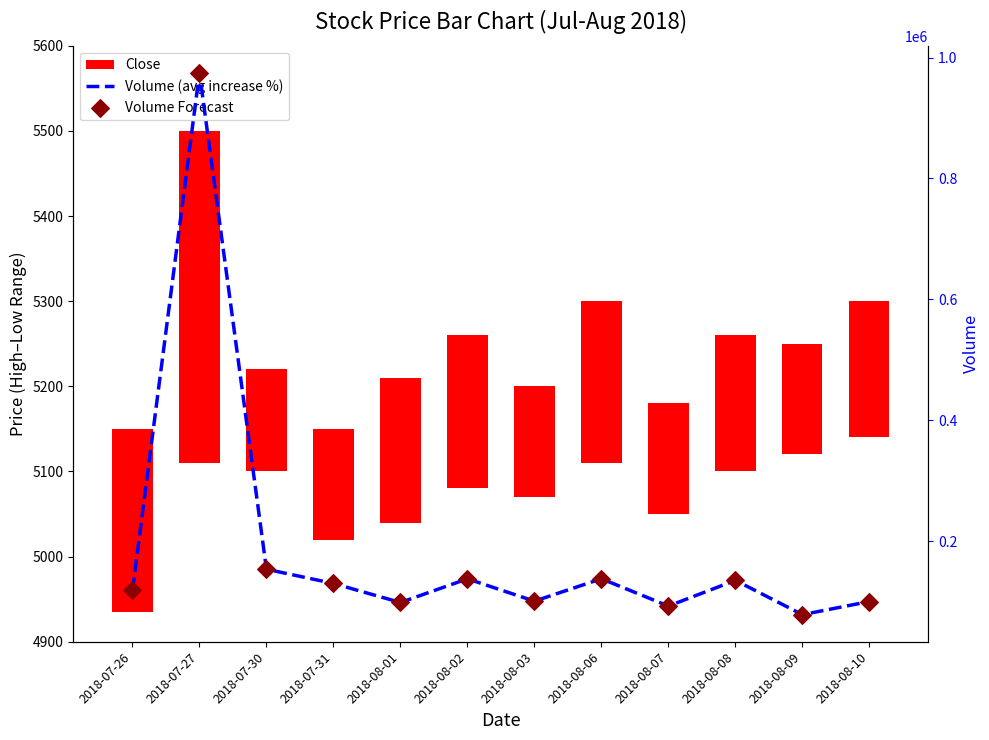

At which category is the sum across all series the highest?

2018-07-27